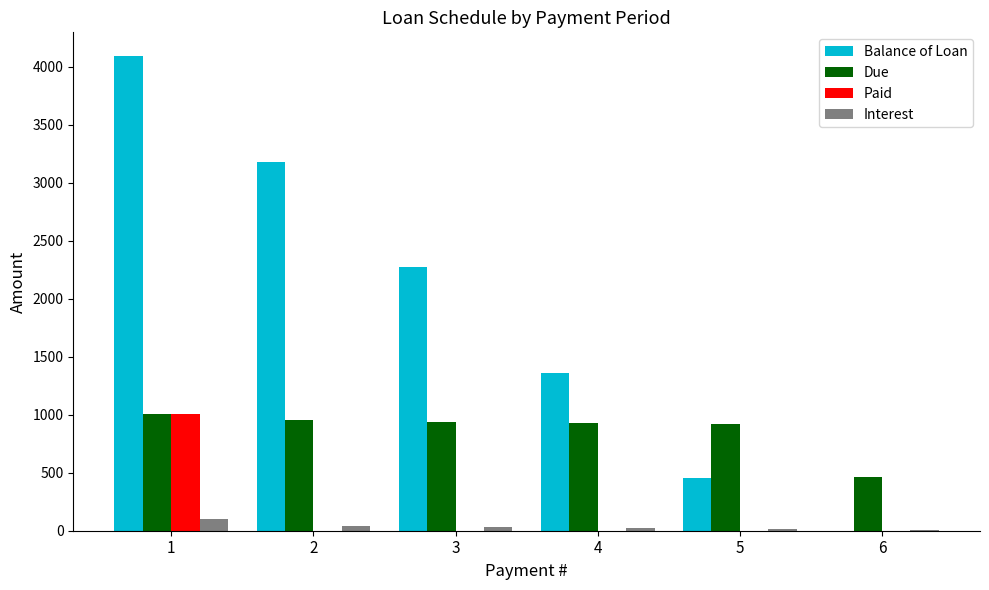

Between 2 and 6, which series saw the biggest shift?

Balance of Loan